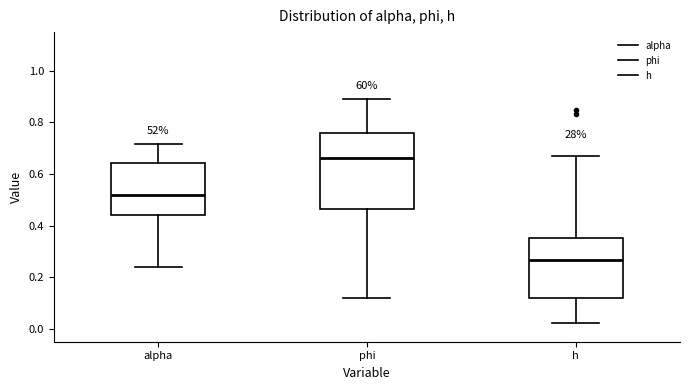

Which box has the highest median line?

phi